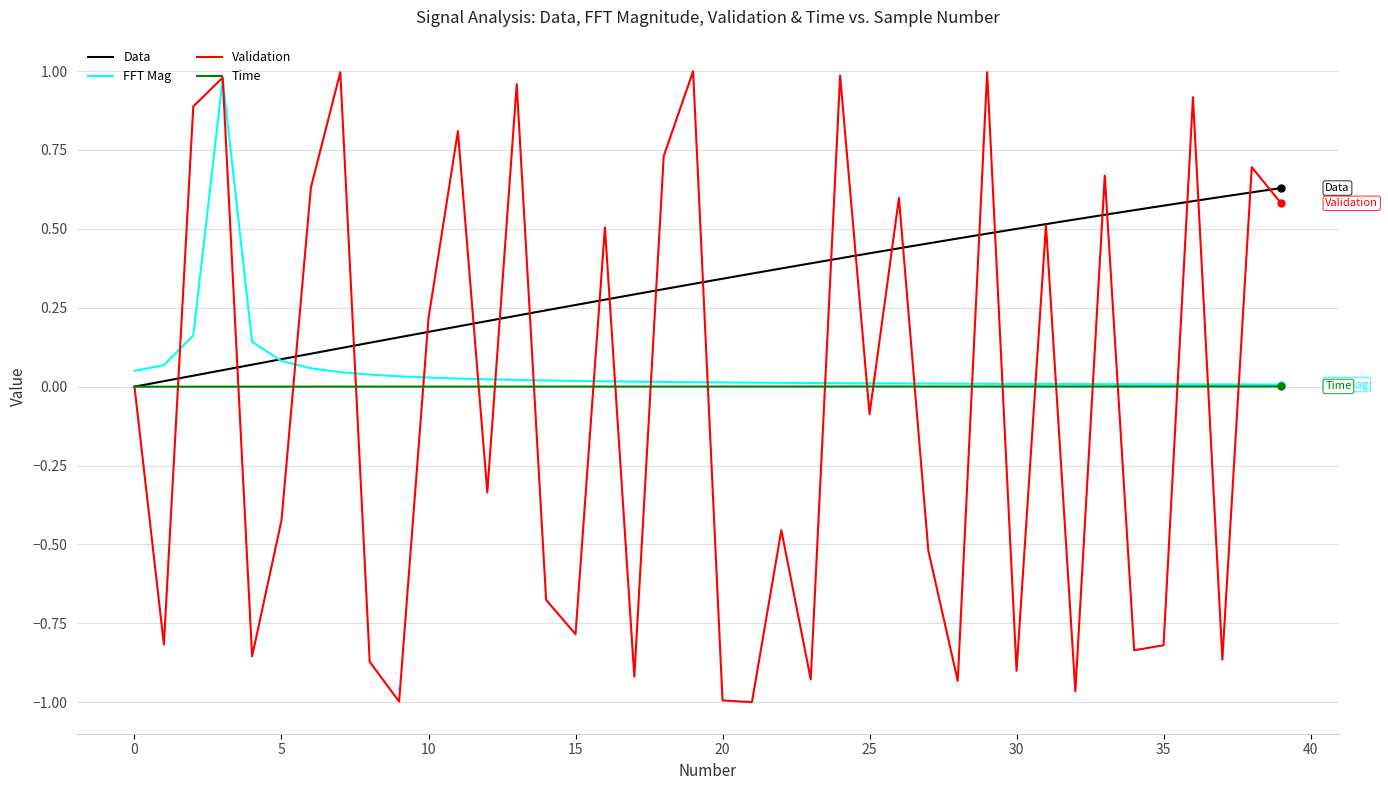

Which series has the largest total across all categories?

Data